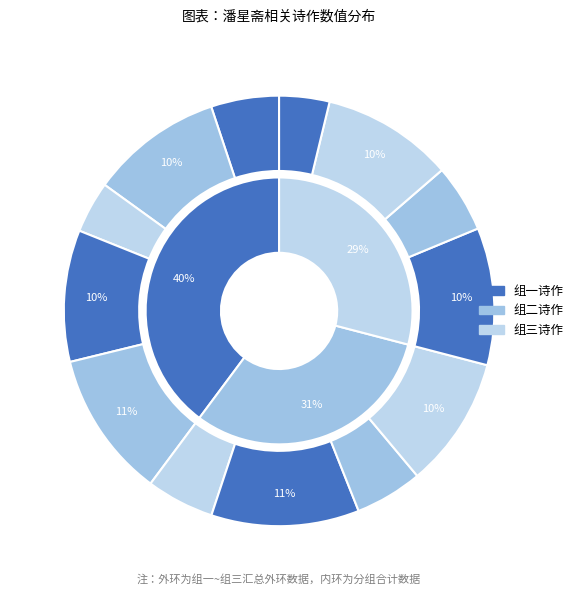

Count the number of slices in the pie.

13